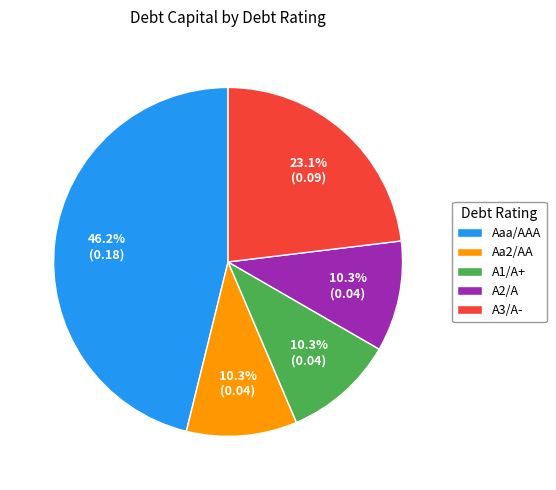

Between Aaa/AAA and A2/A, which is larger?

Aaa/AAA